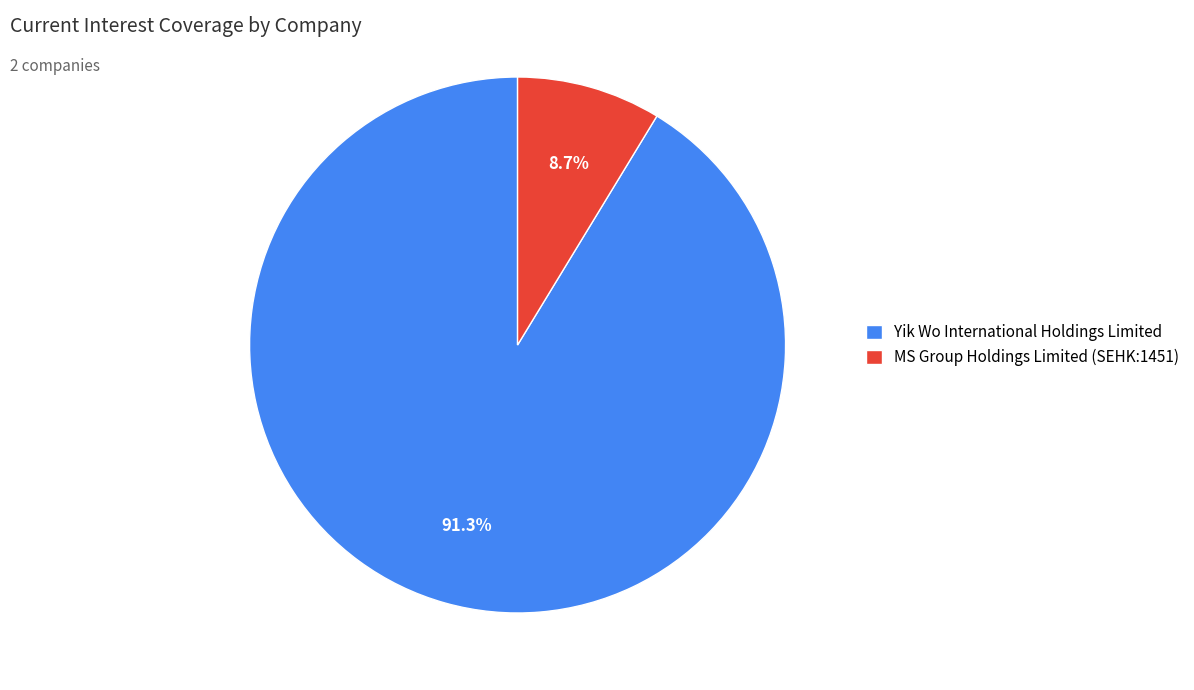

Does any single category account for the majority?

Yes